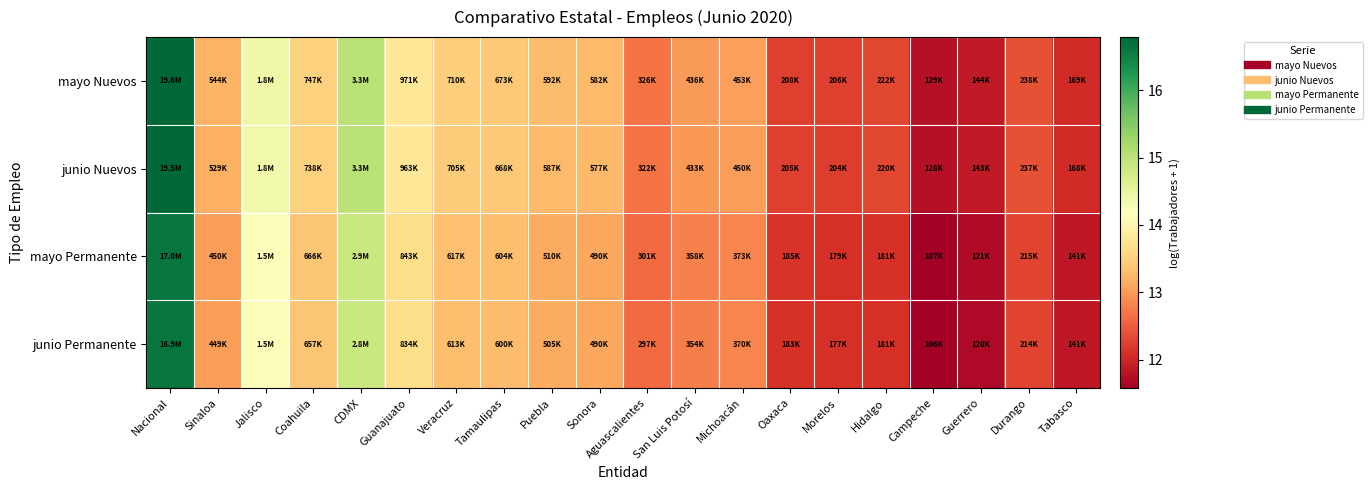

At Tamaulipas, list the series in order from smallest to largest.

junio Permanente, mayo Permanente, junio Nuevos, mayo Nuevos